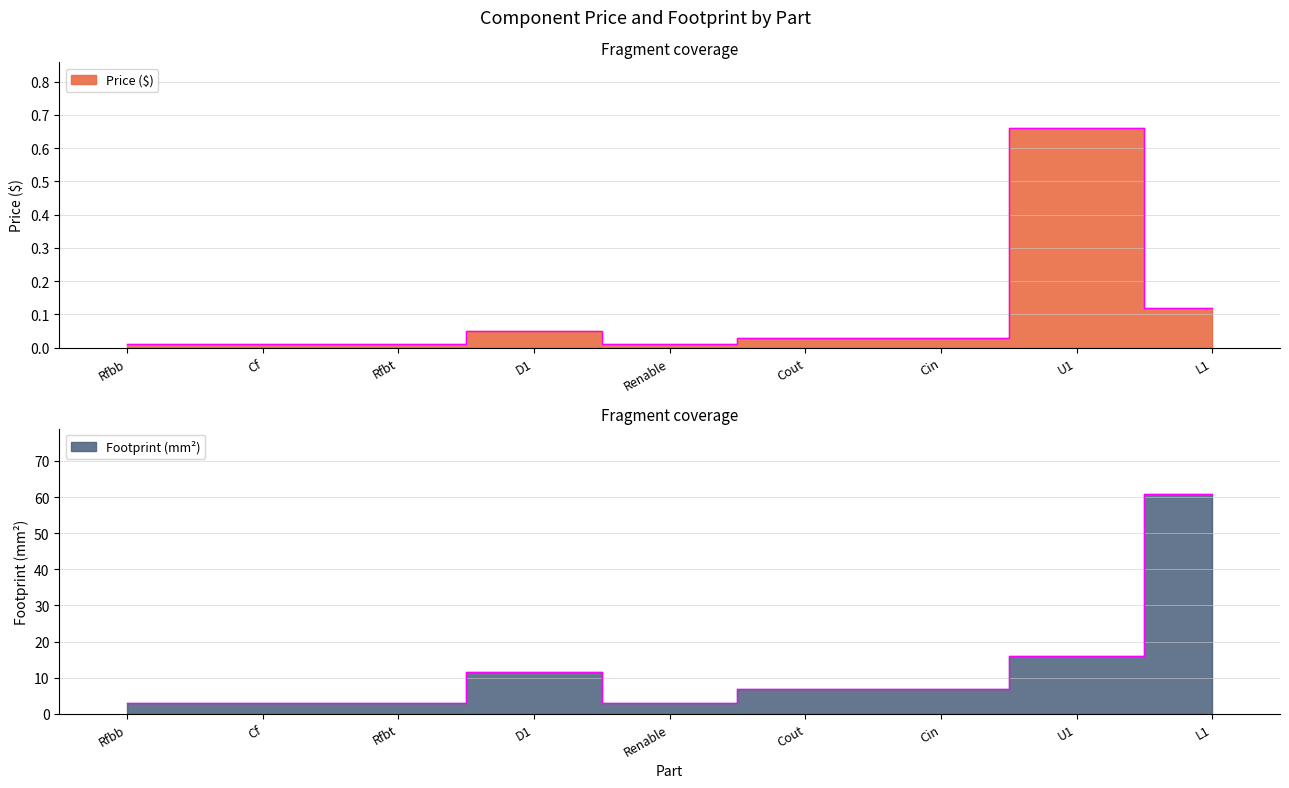

What is the spread (max minus min) of values at Rfbt?

3.0